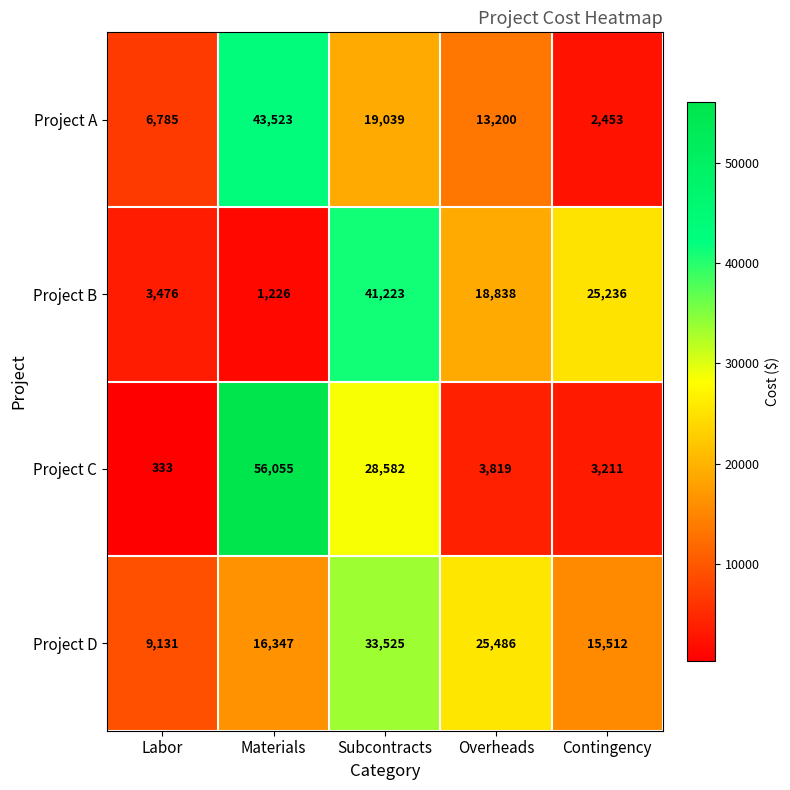

Between Labor and Overheads, which series saw the biggest shift?

Project D